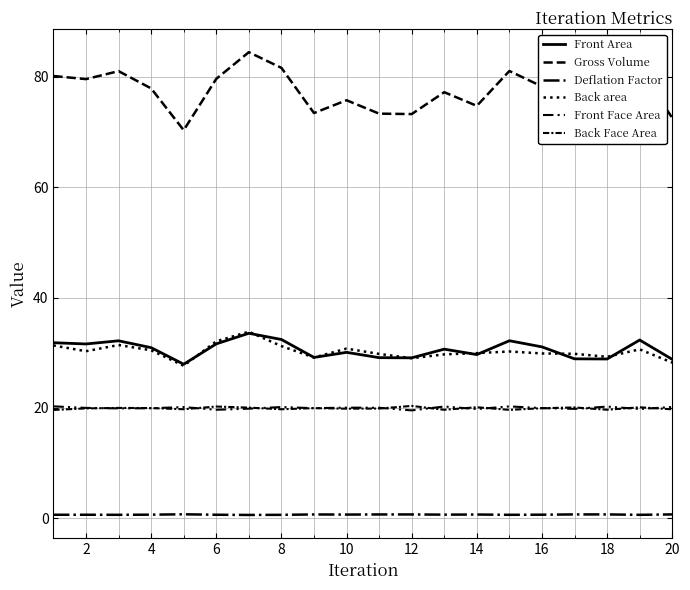

Which series has the largest total across all categories?

Gross Volume